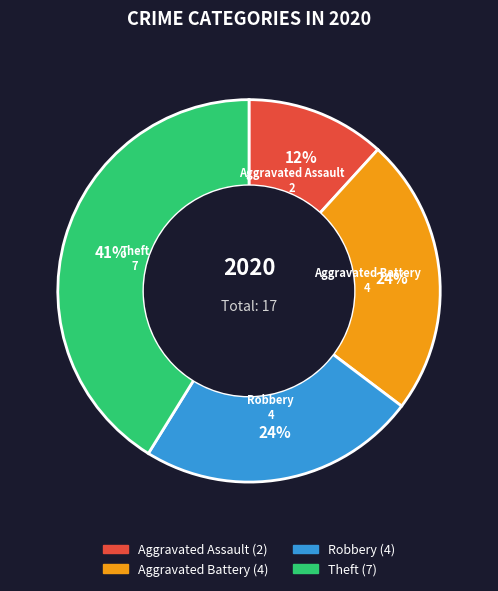

Is Aggravated Battery the majority of the pie?

No